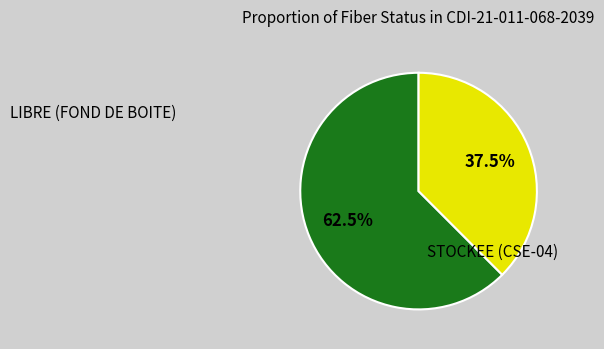

Is there a majority slice in this chart?

Yes